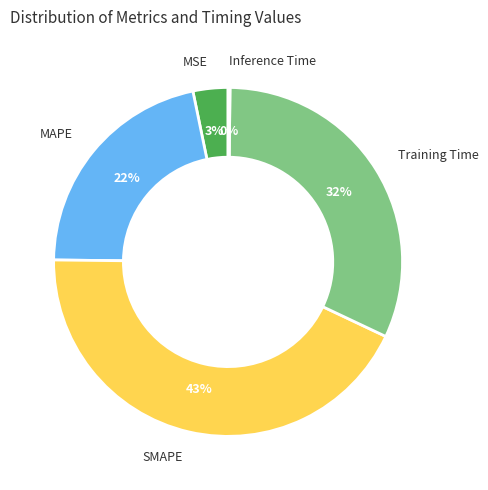

True or false: MAPE accounts for 22% of the total.

True